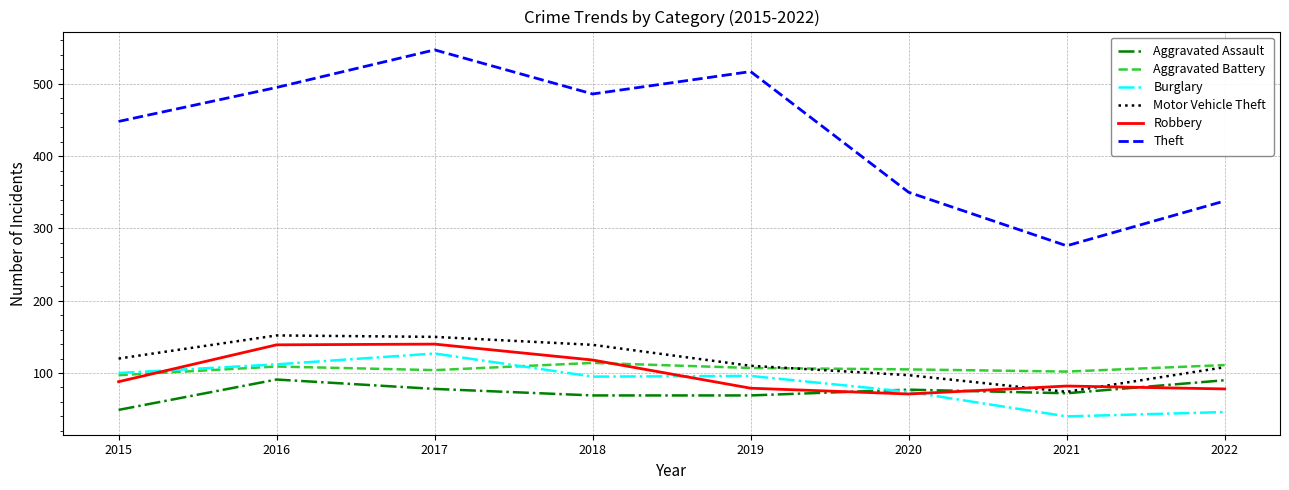

At which category does the chart reach its peak across all series?

2017